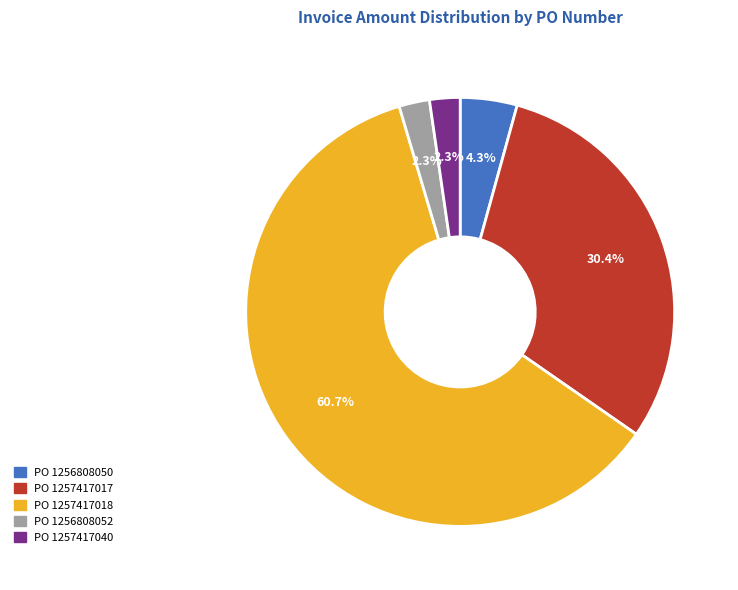

What is the ratio of the value at PO 1257417017 to the value at PO 1257417040?

13.2